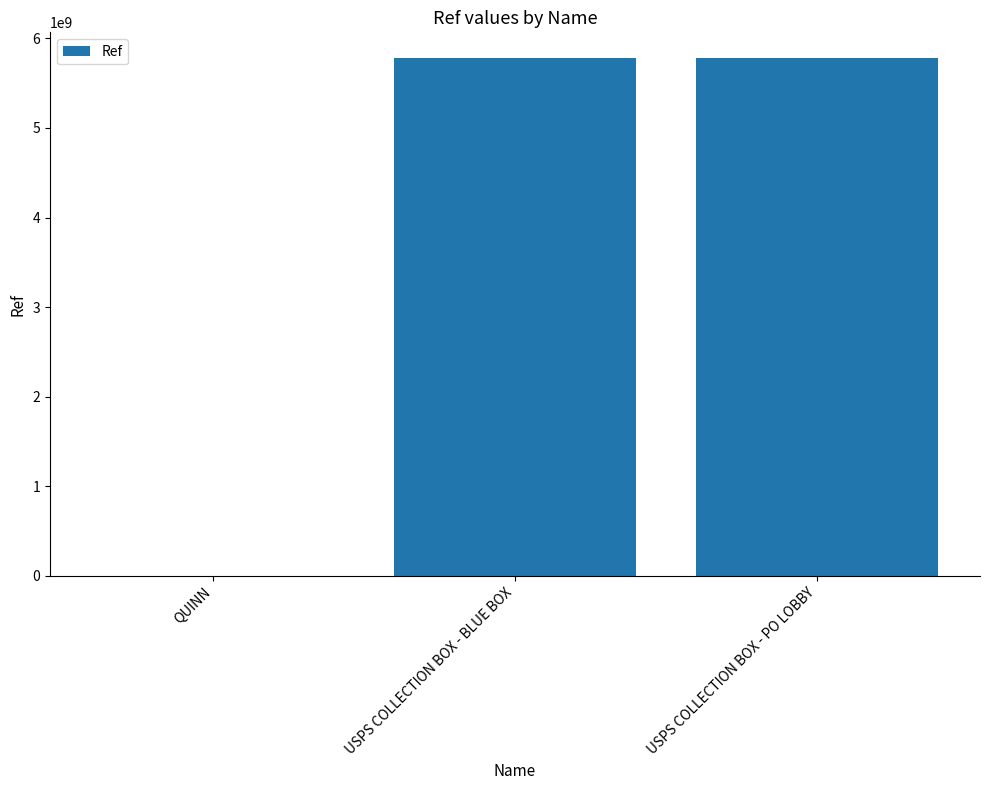

What is the sum of all values?

11556378652